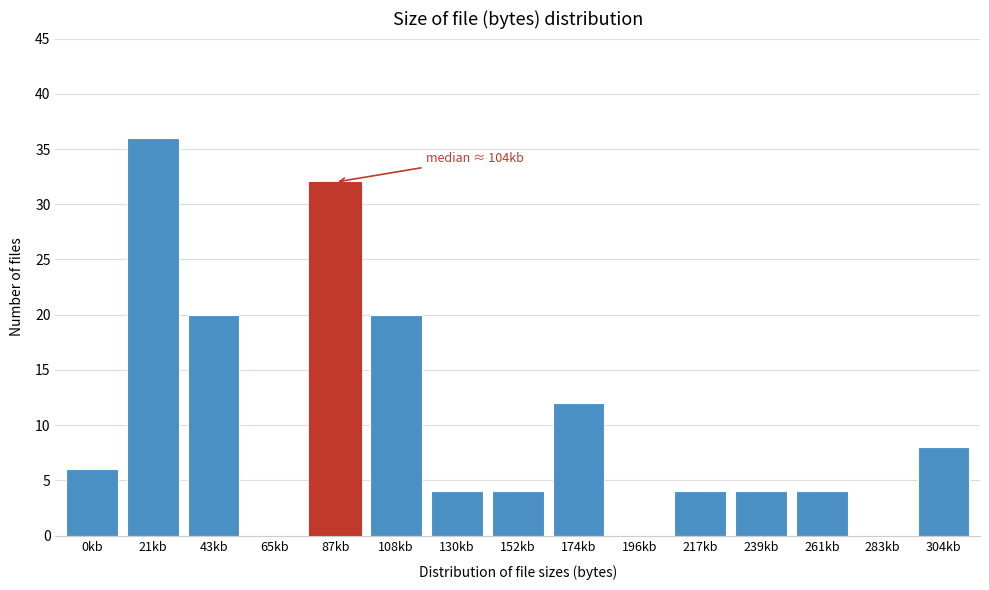

Reading left to right, what are all the values shown in this chart?

0kb=6	21kb=36	43kb=20	65kb=0	87kb=32	108kb=20	130kb=4	152kb=4	174kb=12	196kb=0	217kb=4	239kb=4	261kb=4	283kb=0	304kb=8